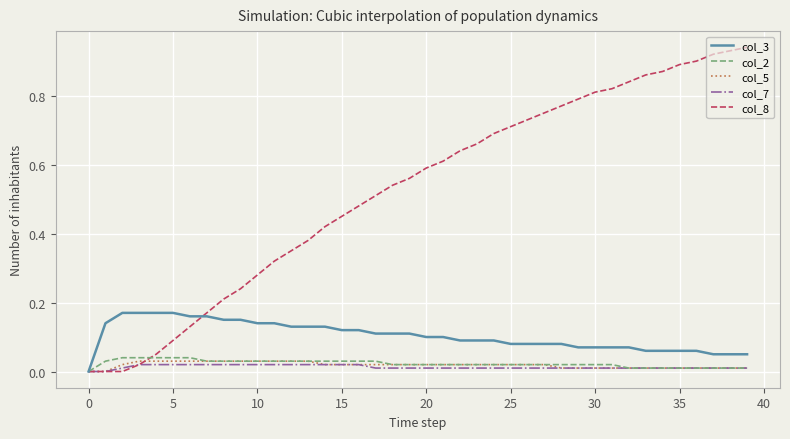

Which series has the widest spread of values?

col_8